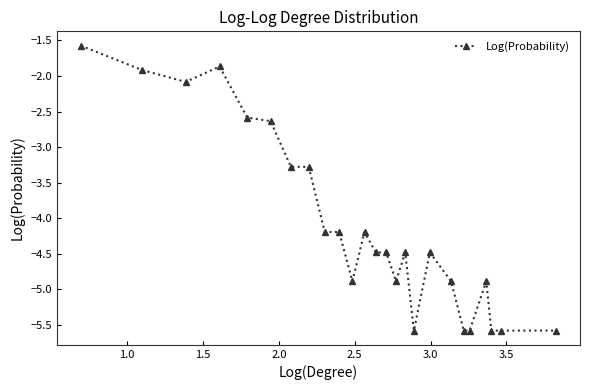

What is the difference between the maximum and minimum values?

4.0